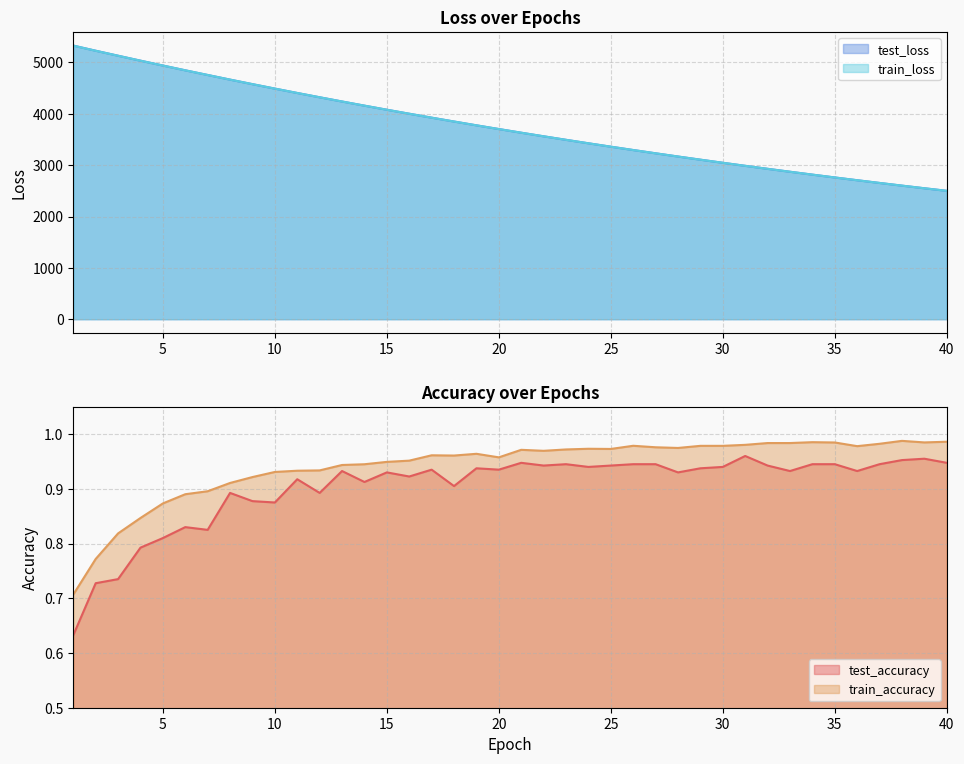

The value of test_loss at 16 is 6761.1. True or false?

False